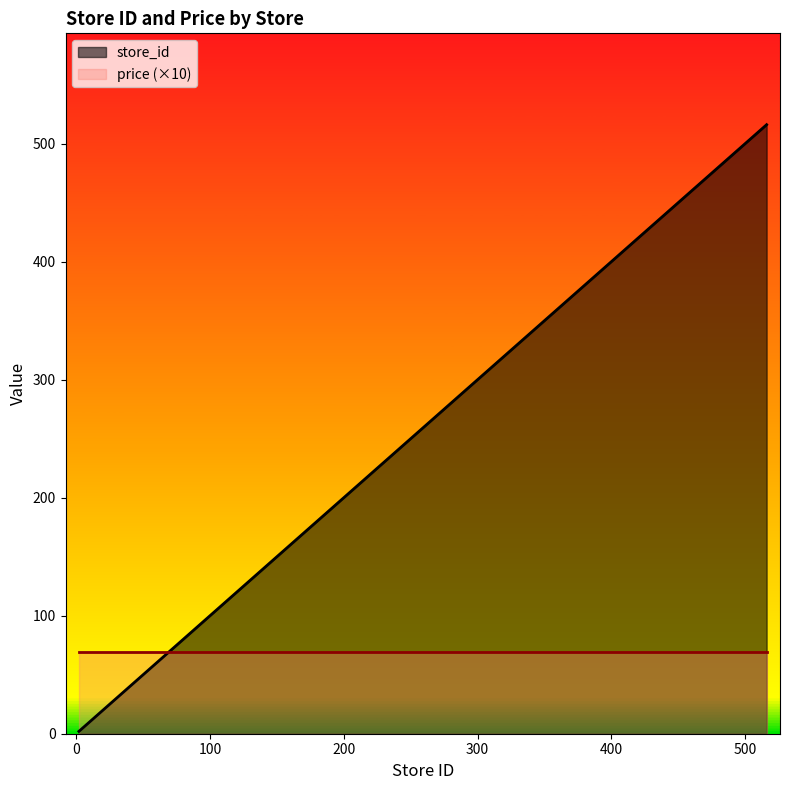

What is the ratio of the value at 513 to the value at 16?

32.1